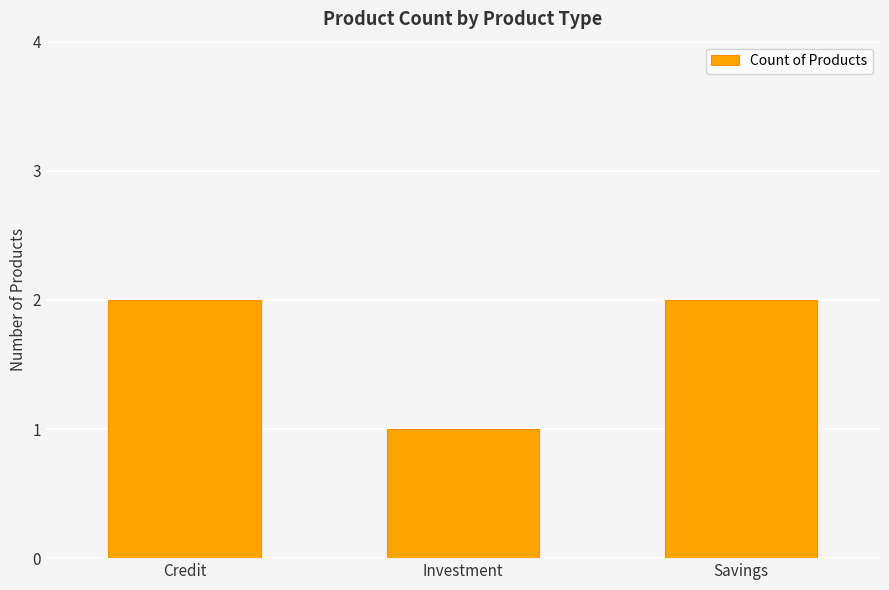

Which label corresponds to the smallest value in the chart?

Investment